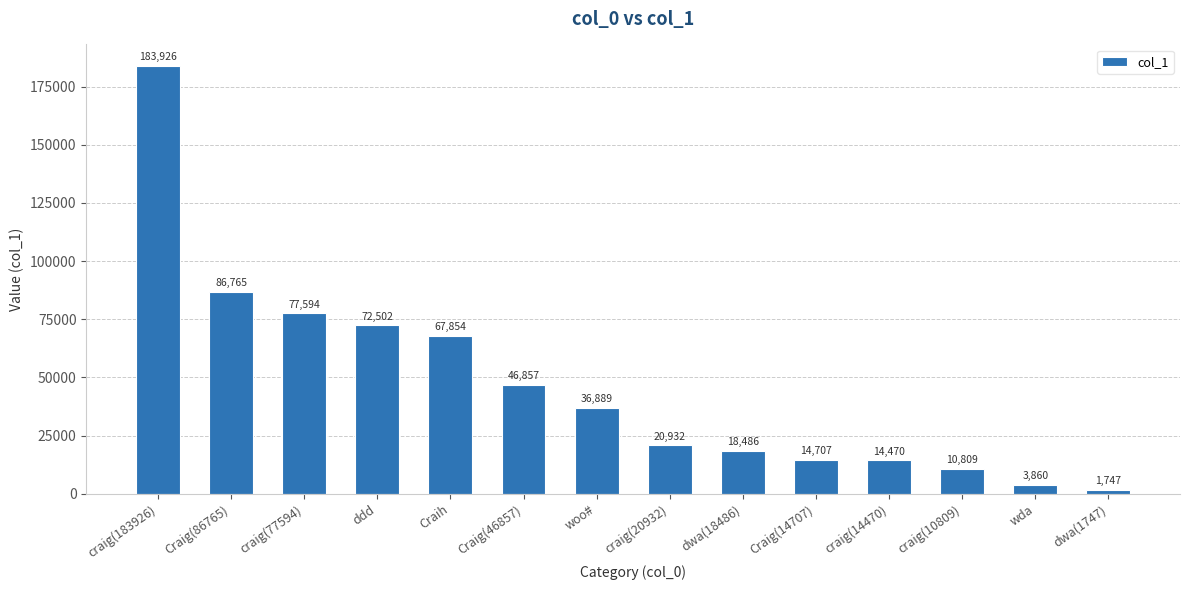

What is the value of the 9th bar from the left?

18486